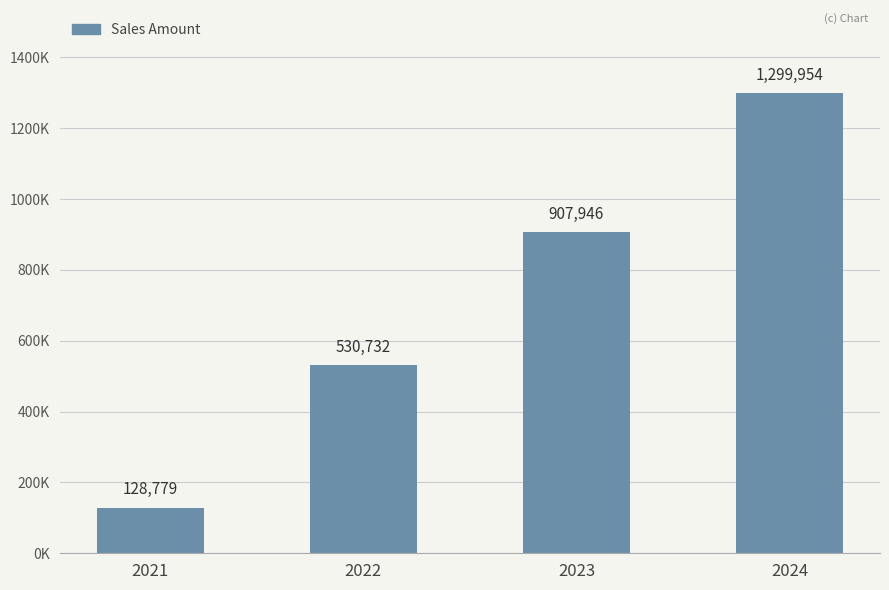

Reading right to left, list all the values displayed in this chart.

2024=1299953.6	2023=907946.5	2022=530732.3	2021=128778.9